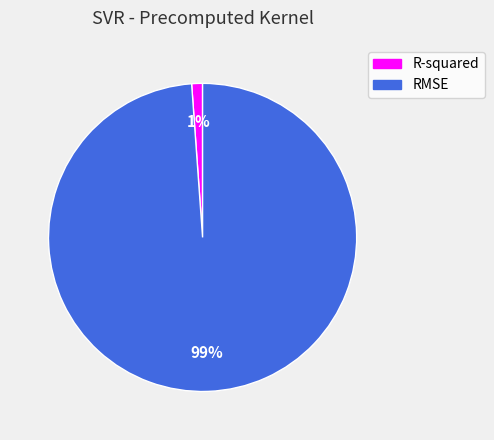

True or false: RMSE accounts for 99% of the total.

True